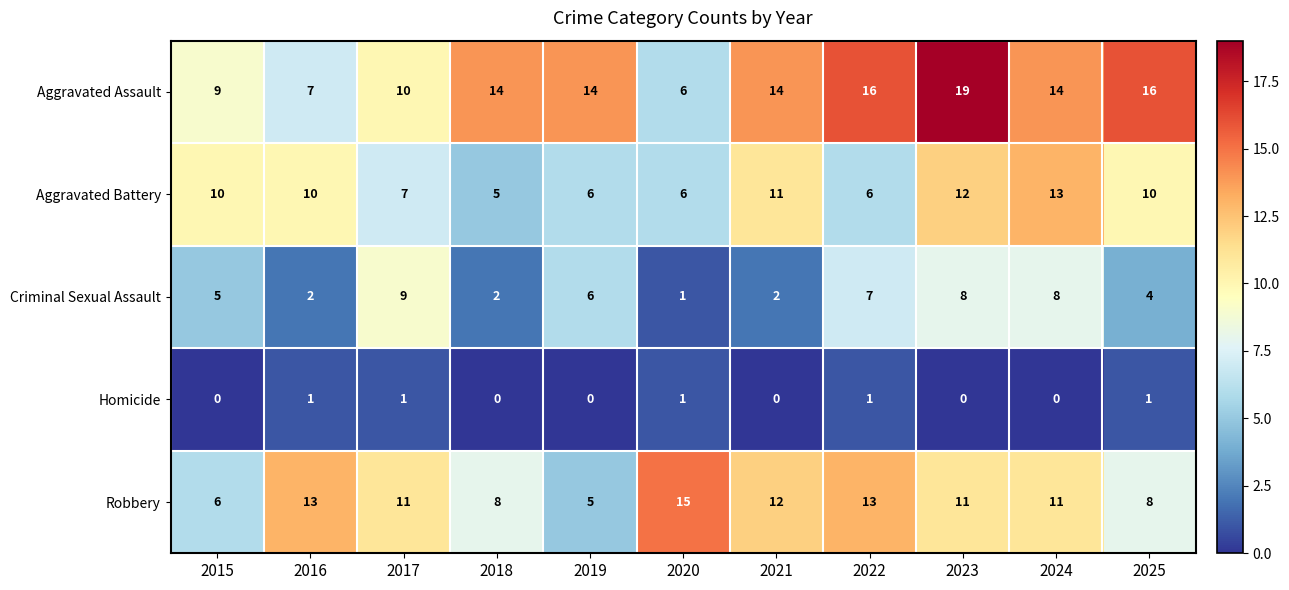

The Aggravated Battery series shows 4 at 2016. True or false?

False